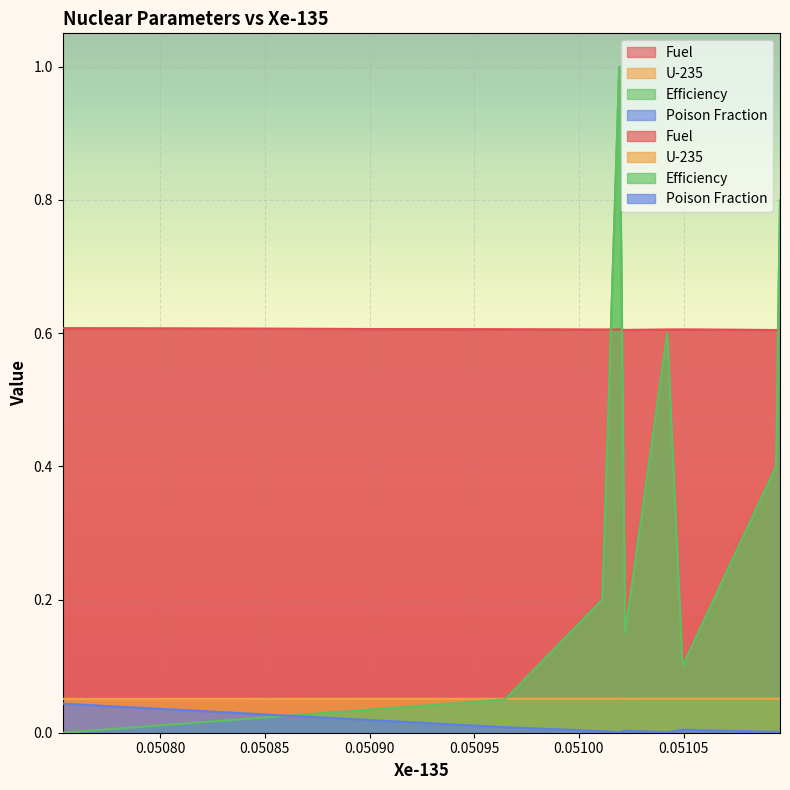

What is the lowest value of the Fuel series?

0.6